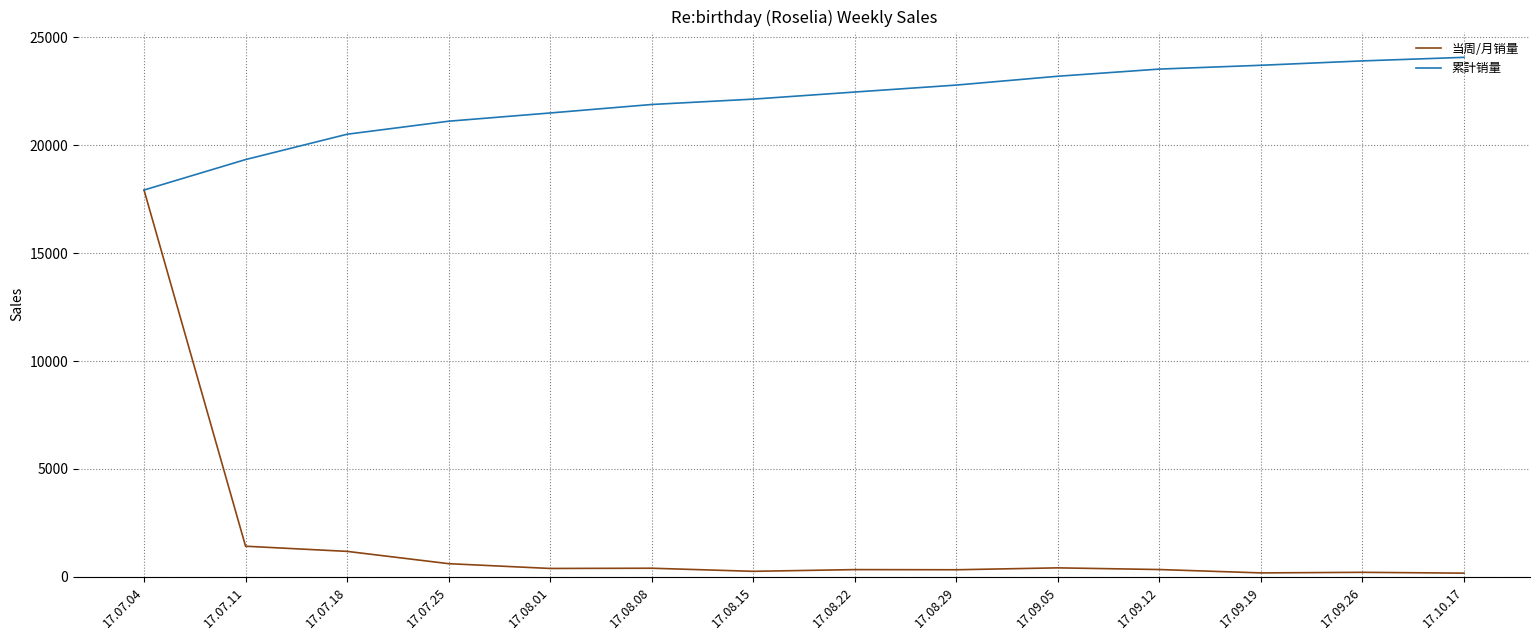

Is the value of 累計销量 at 17.07.11 greater than the value of 当周/月销量 at 17.08.22?

Yes